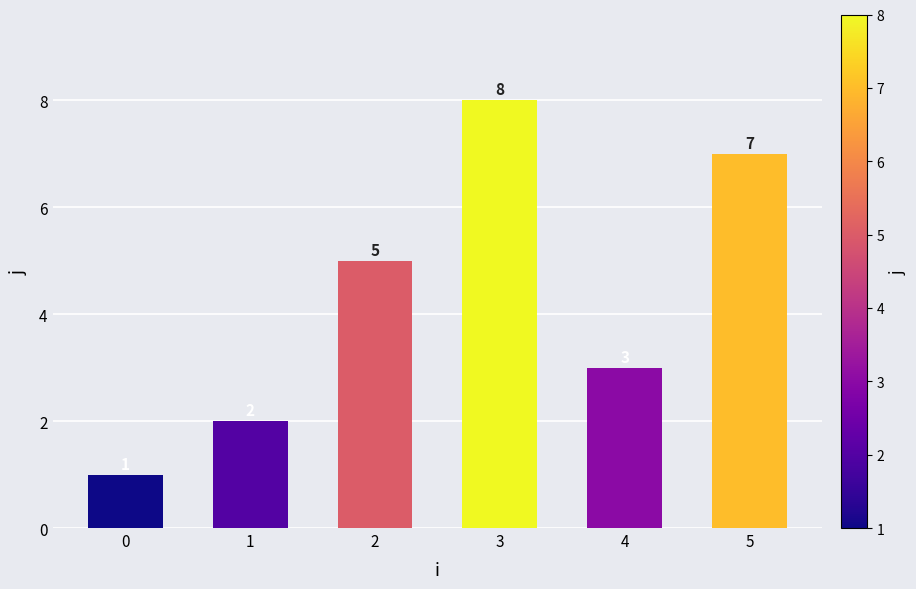

Is it true that the value at 1 is 3?

False